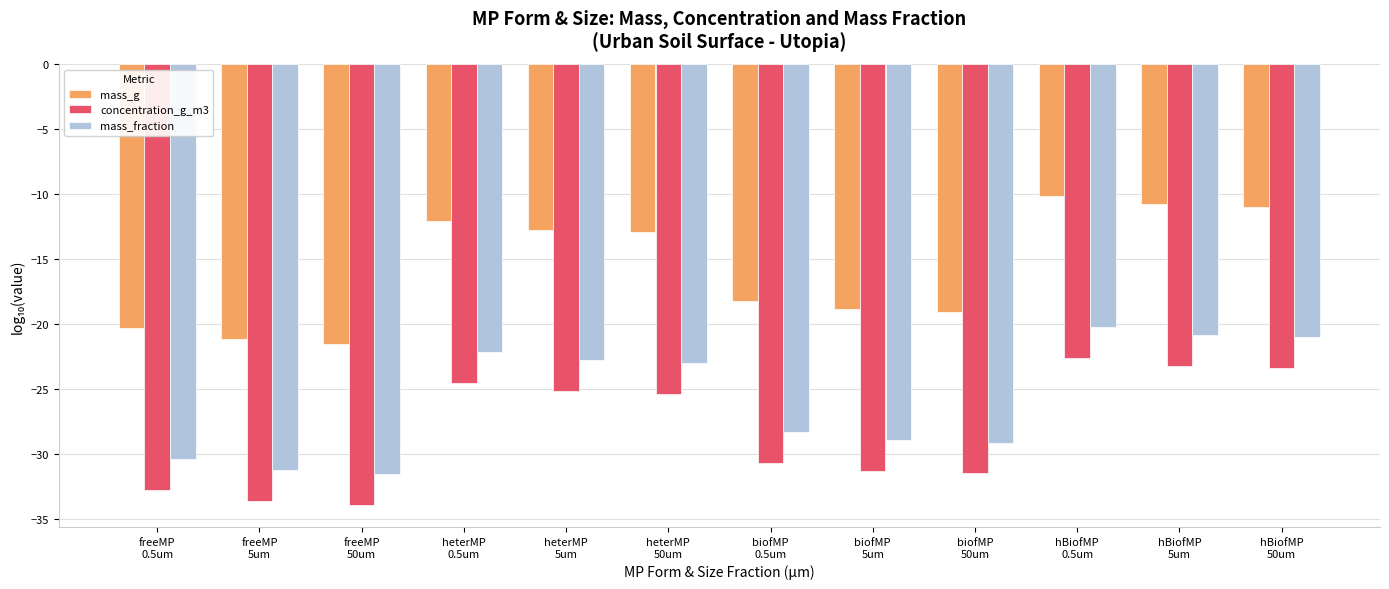

What is the average value of the mass_fraction series?

-25.8